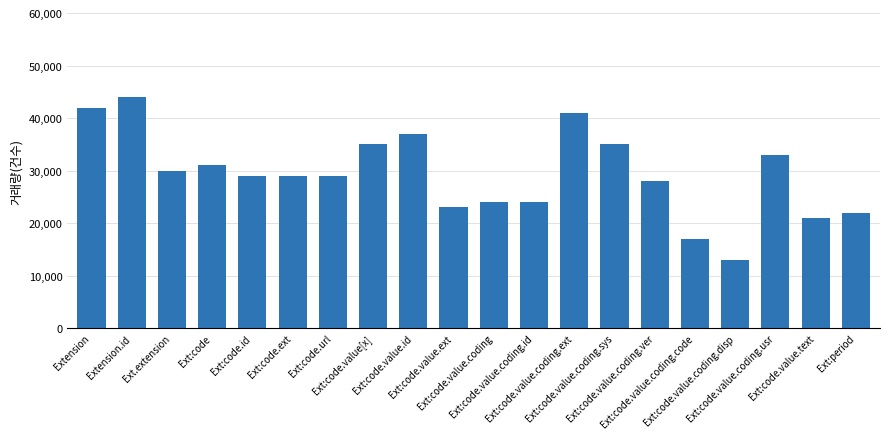

The chart shows a value of 13715 at Ext:code.value.id. True or false?

False